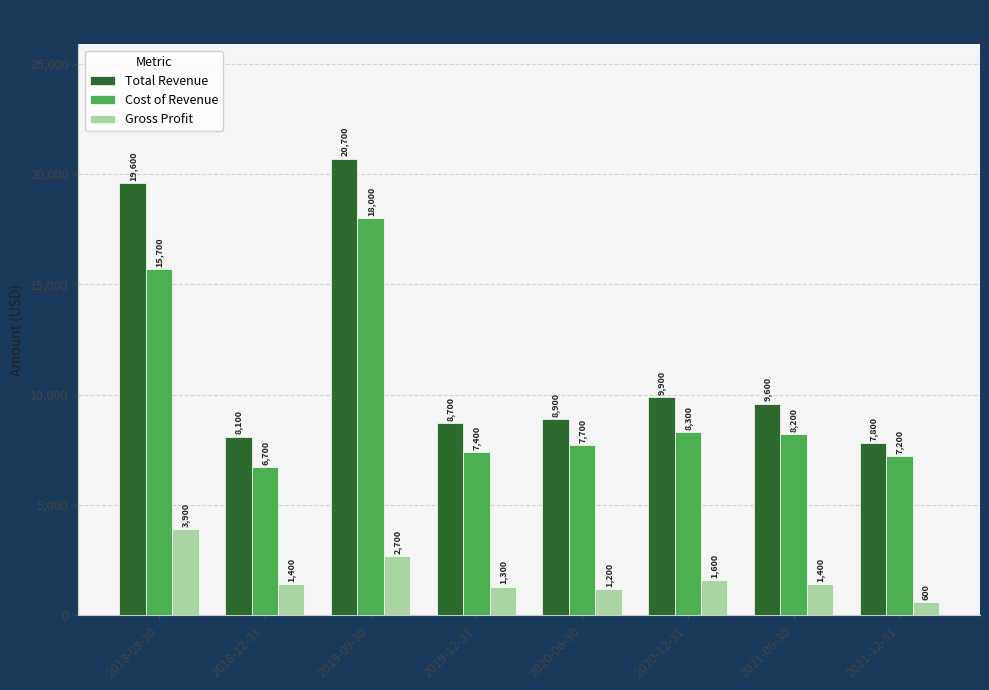

What is the label of the 6th bar from the right?

2019-09-30